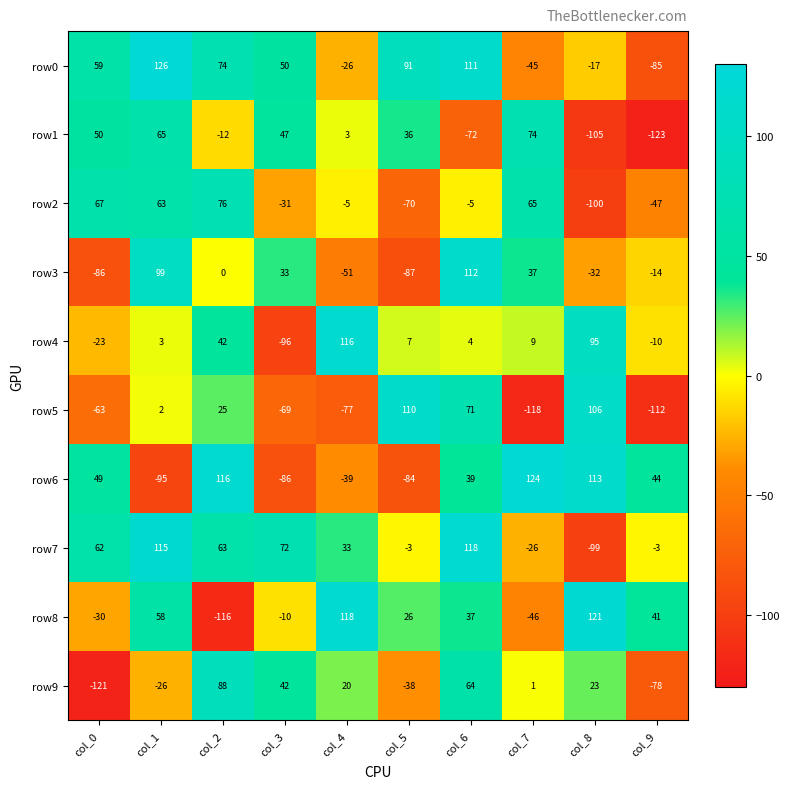

Which series has the widest spread of values?

row8